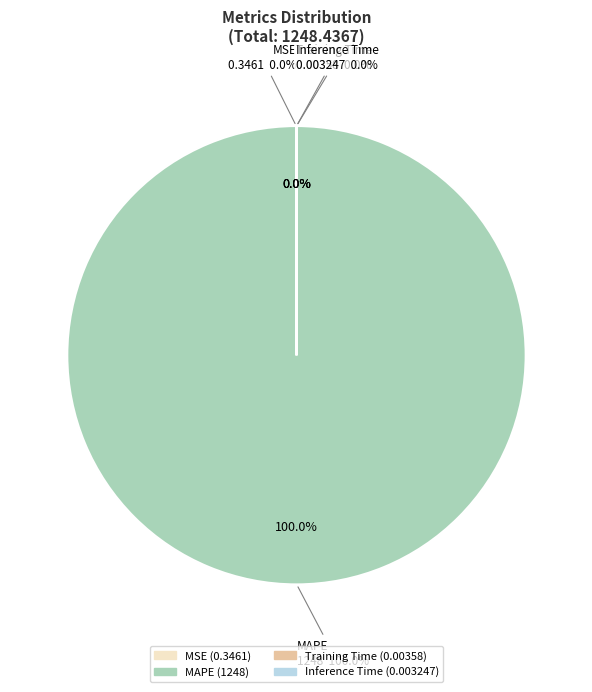

Rank the categories by value from highest to lowest.

MAPE, MSE, Training Time, Inference Time